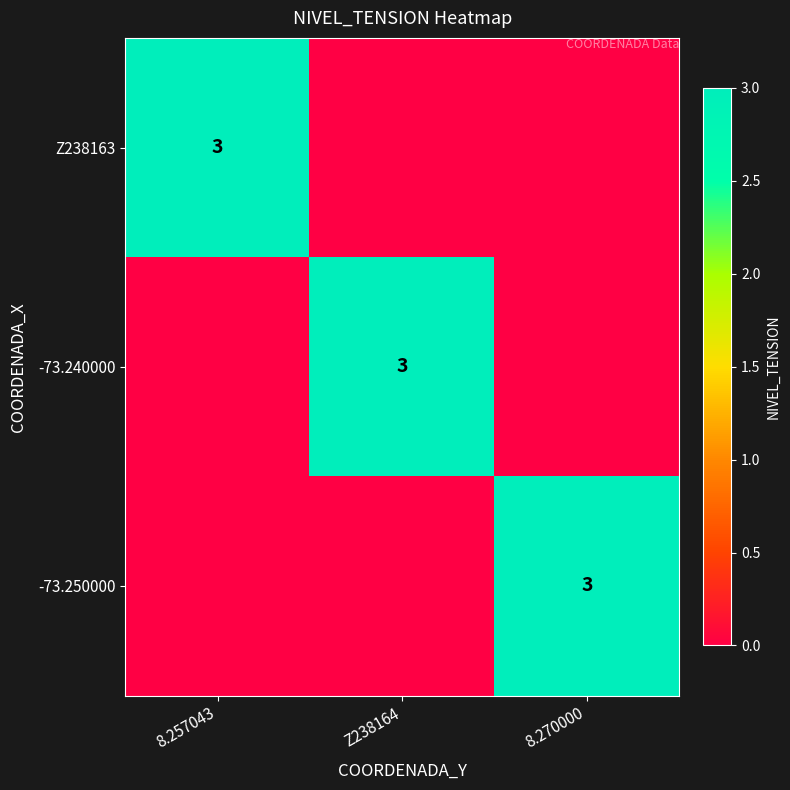

What is the greatest value displayed?

3